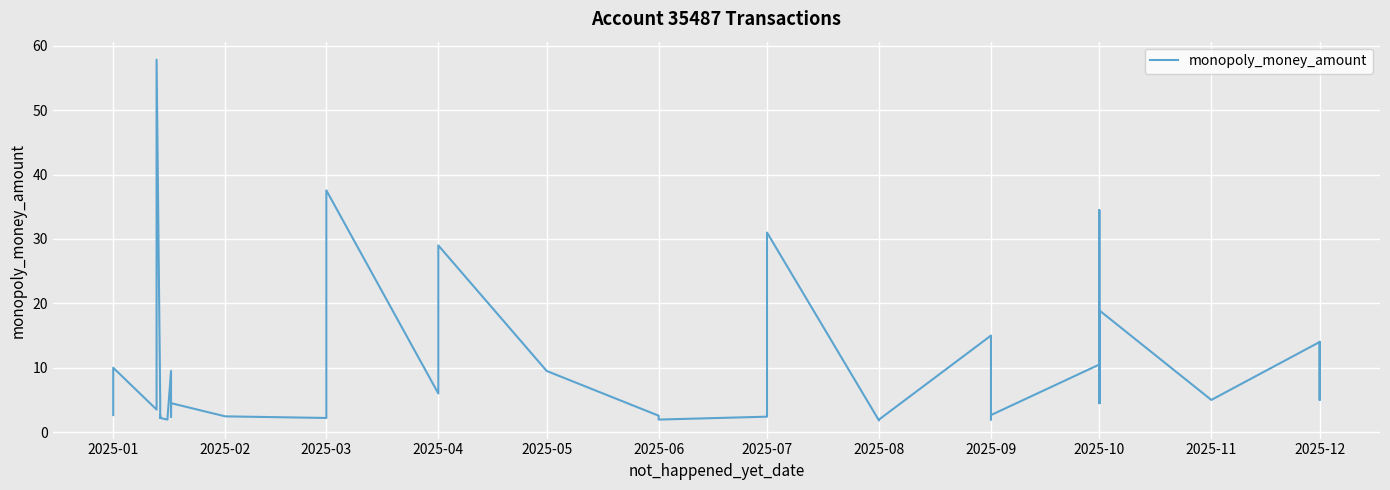

Reading left to right, list all the values displayed in this chart.

2.6	10.0	3.5	57.8	5.0	2.2	2.5	2.2	1.9	9.5	2.4	4.5	2.5	2.2	2.5	37.5	6.0	29.0	9.5	2.5	1.9	2.4	31.0	1.8	1.9	15.0	1.9	2.6	10.5	4.5	10.5	4.5	34.5	9.5	18.9	5.0	14.0	5.0	5.0	14.0